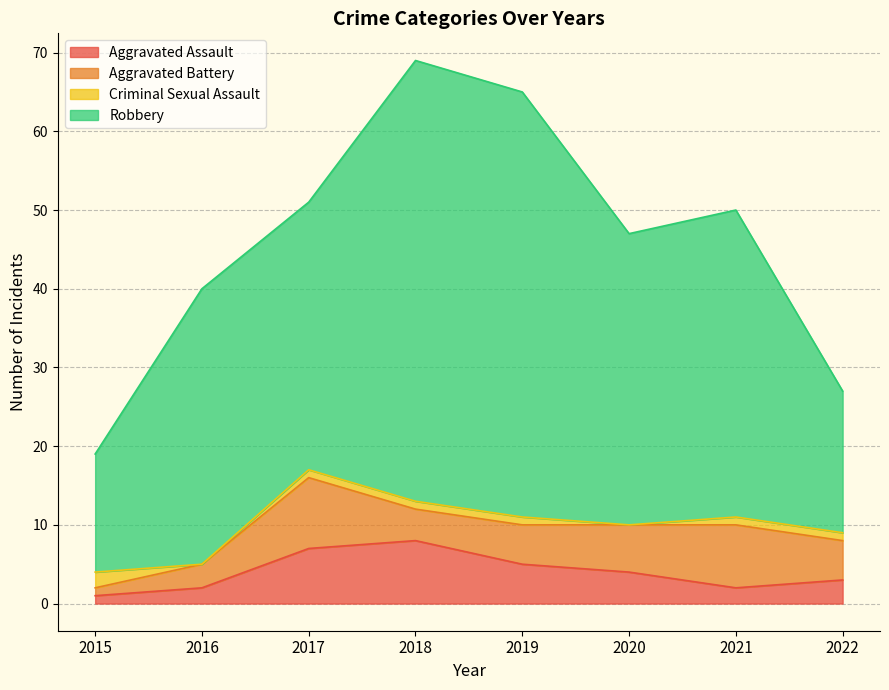

True or false: Criminal Sexual Assault and Robbery intersect in this chart.

False